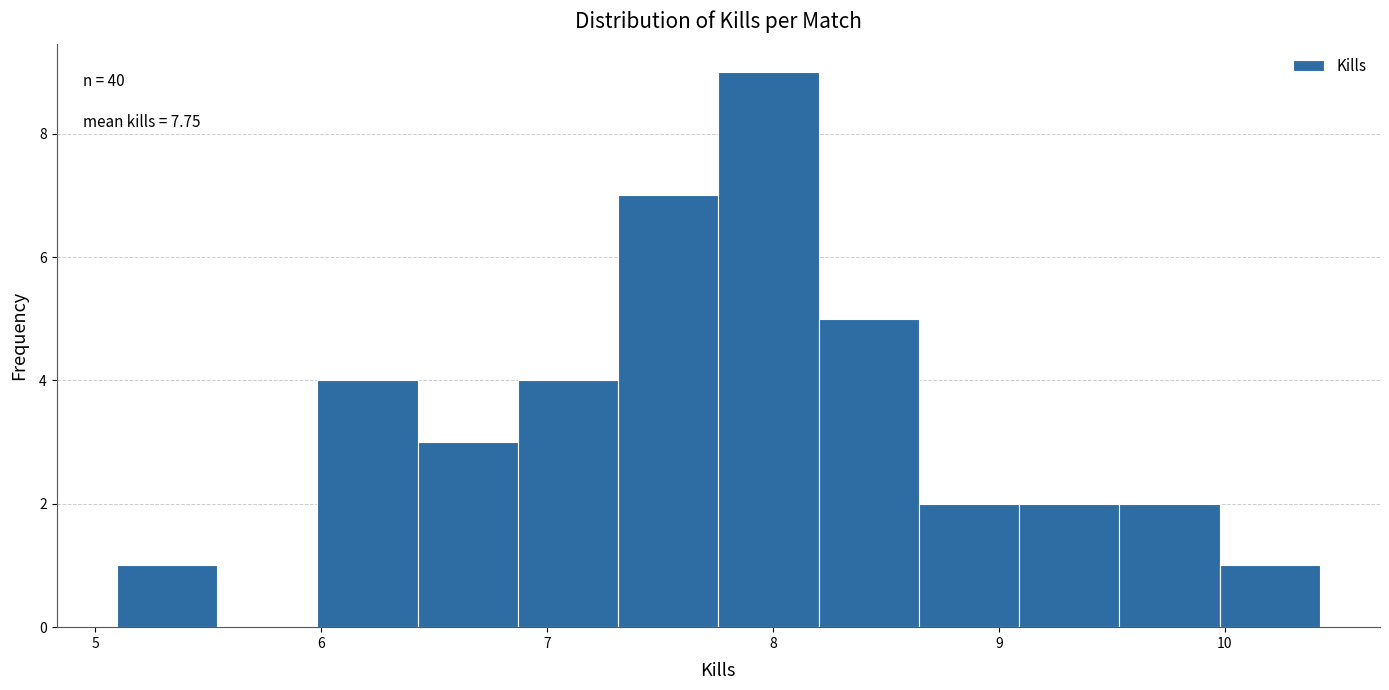

Which range on the x-axis has the tallest bar?

7.8 to 8.2